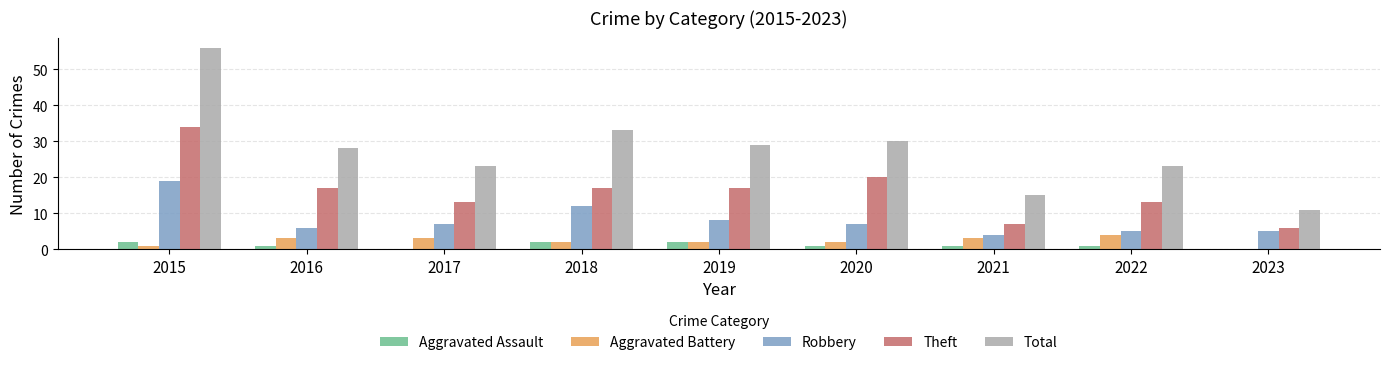

Reading left to right, extract all data points from this chart.

Aggravated Assault: 2	1	0	2	2	1	1	1	0
Aggravated Battery: 1	3	3	2	2	2	3	4	0
Robbery: 19	6	7	12	8	7	4	5	5
Theft: 34	17	13	17	17	20	7	13	6
Total: 56	28	23	33	29	30	15	23	11